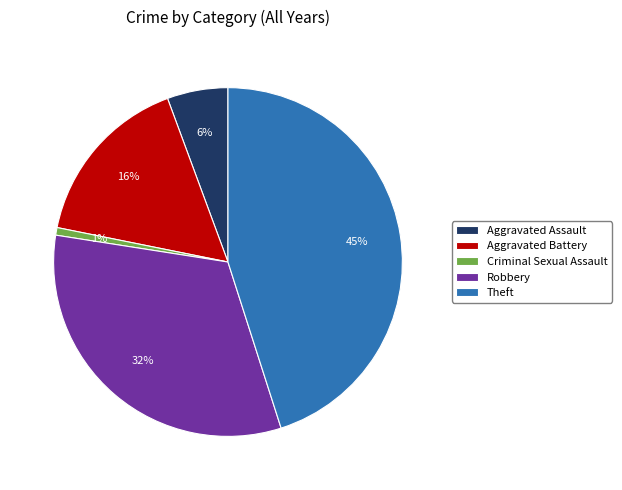

To the nearest percent, what portion does Criminal Sexual Assault represent?

1%